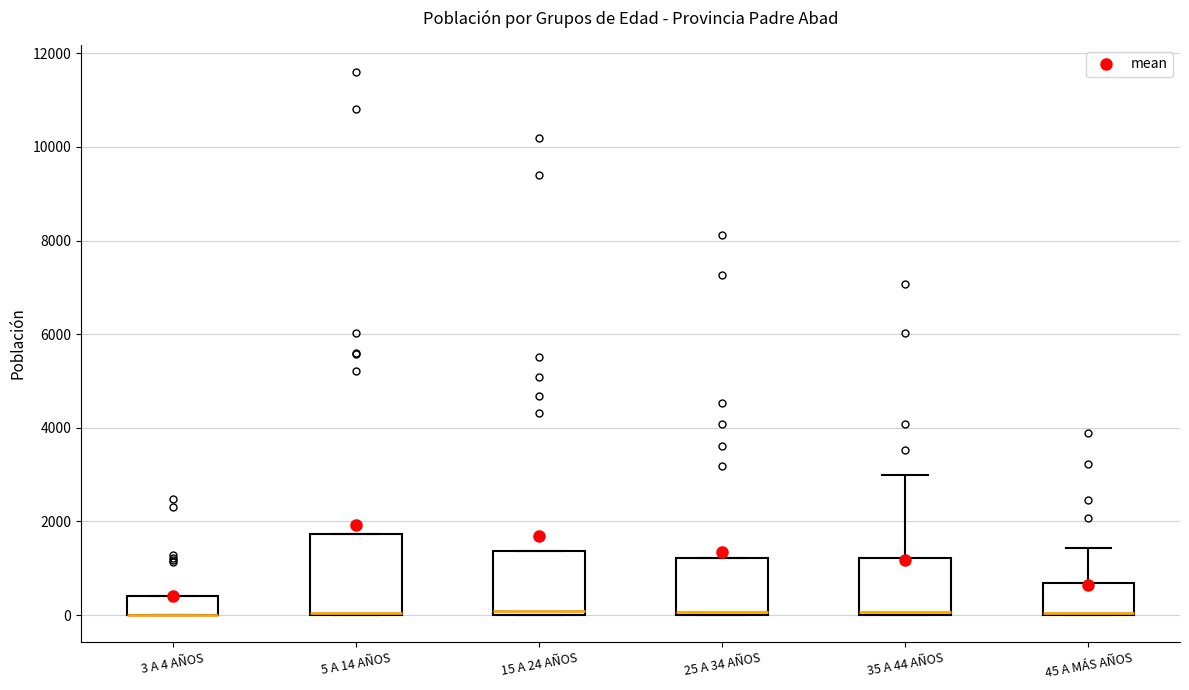

Reading left to right, read every box against the y-axis: the position of its median line, the range the box covers, and the ends of its whiskers. The values are not printed on the chart, so give them approximately, as read against the axis.

3 A 4 AÑOS: median 0 (drawn on the box's lower edge), box 0 to 400, whiskers 0 to 400
5 A 14 AÑOS: median 0 (drawn on the box's lower edge), box 0 to 1800, whiskers 0 to 1800
15 A 24 AÑOS: median 0 (just above the box's lower edge), box 0 to 1400, whiskers 0 to 1400
25 A 34 AÑOS: median 0 (just above the box's lower edge), box 0 to 1200, whiskers 0 to 1200
35 A 44 AÑOS: median 0 (drawn on the box's lower edge), box 0 to 1200, whiskers 0 to 3000
45 A MÁS AÑOS: median 0 (drawn on the box's lower edge), box 0 to 600, whiskers 0 to 1400